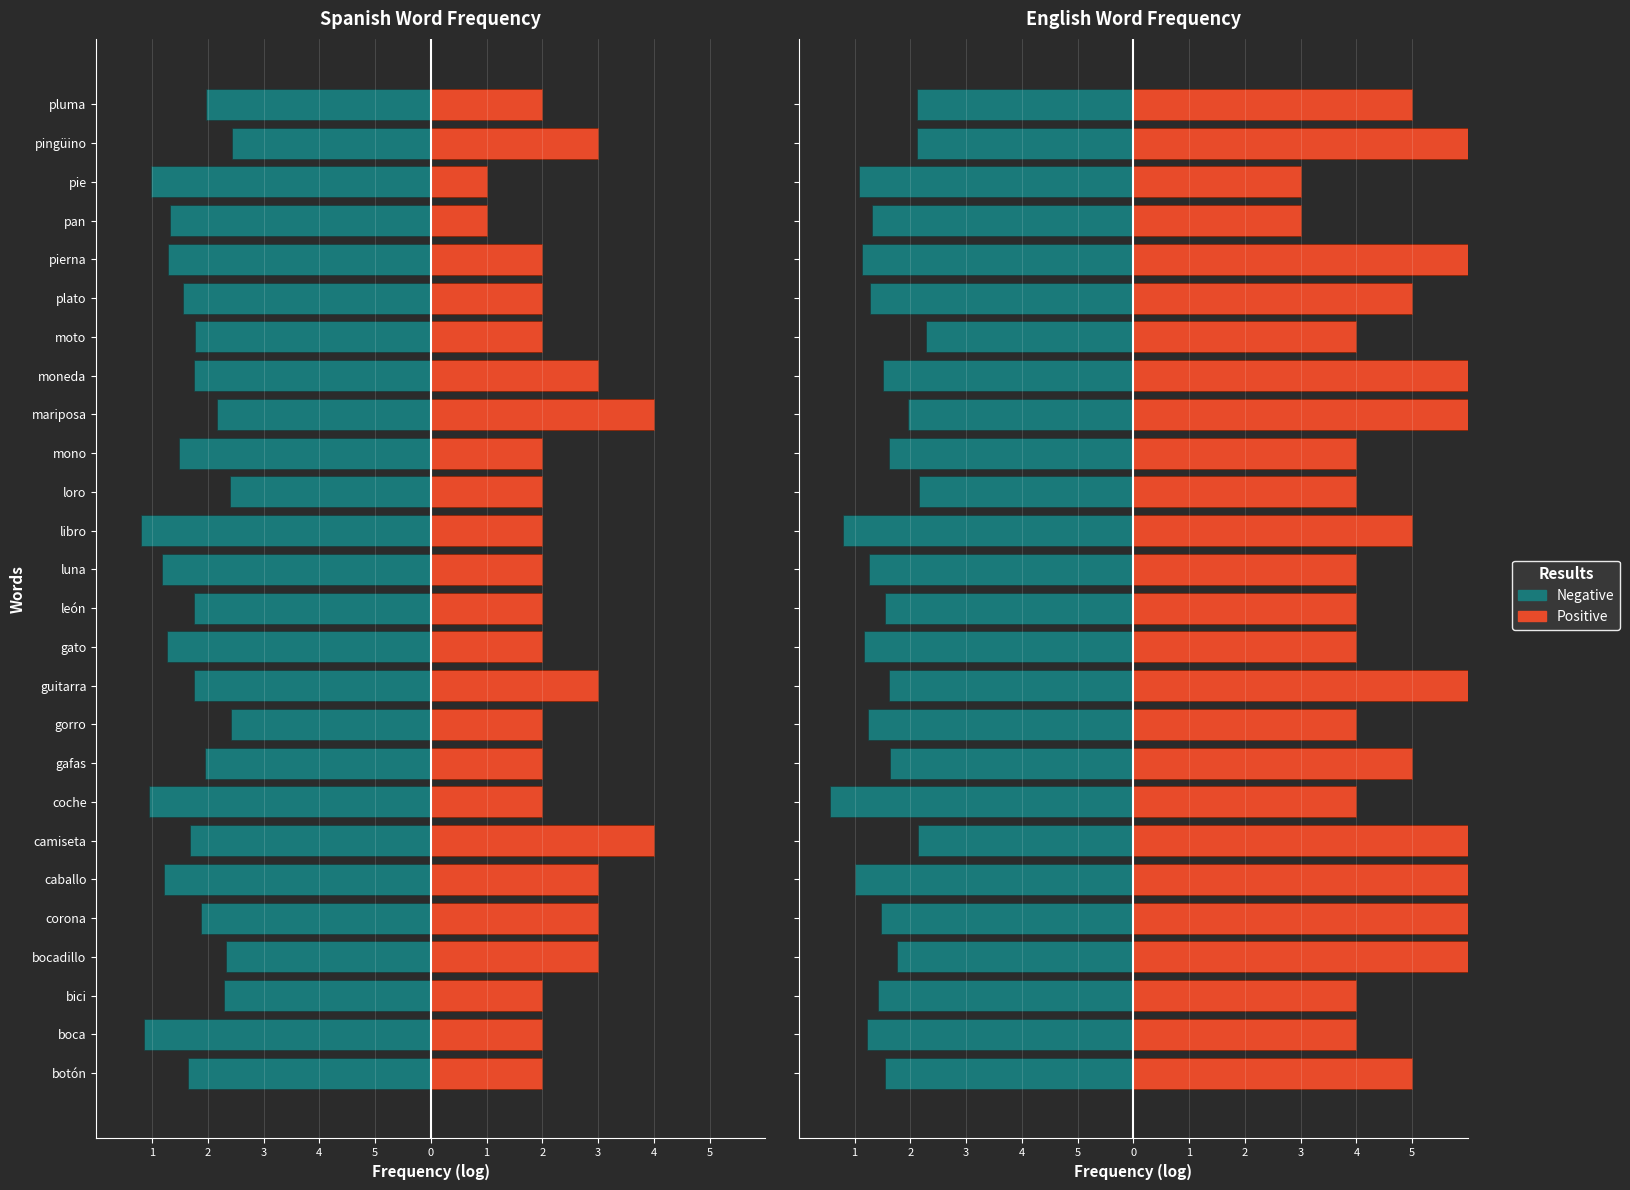

What are all the series names shown in the legend?

Negative, Positive